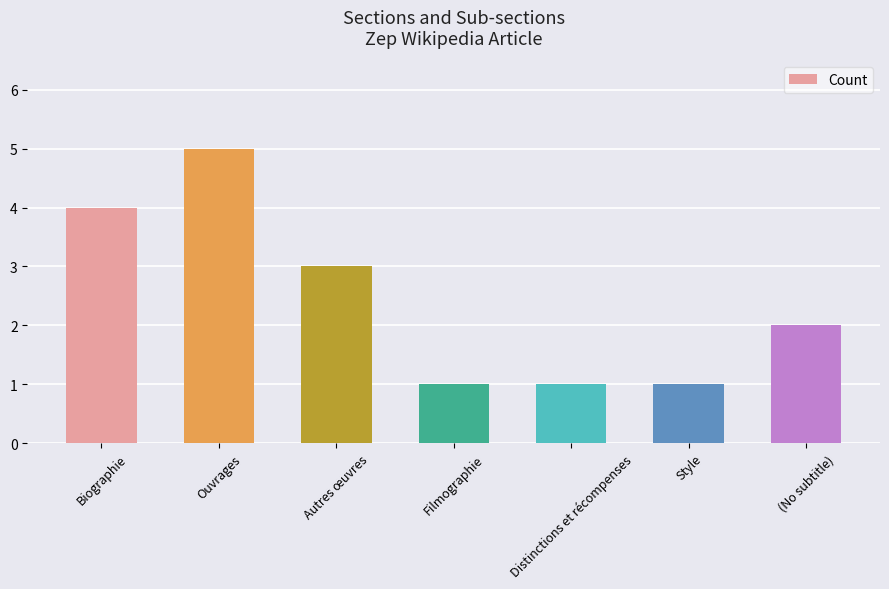

What is the sum of the values at Distinctions et récompenses and Biographie?

5